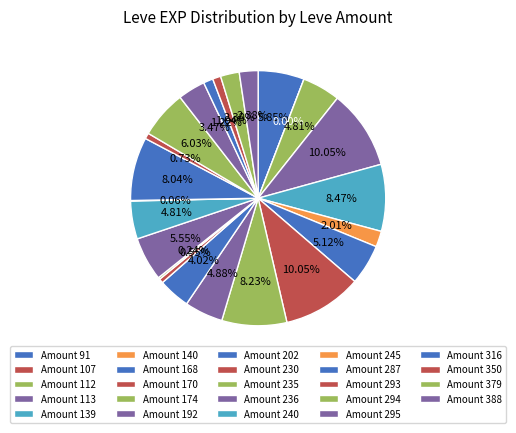

Do 1 and 1 together represent more than half of the pie?

No